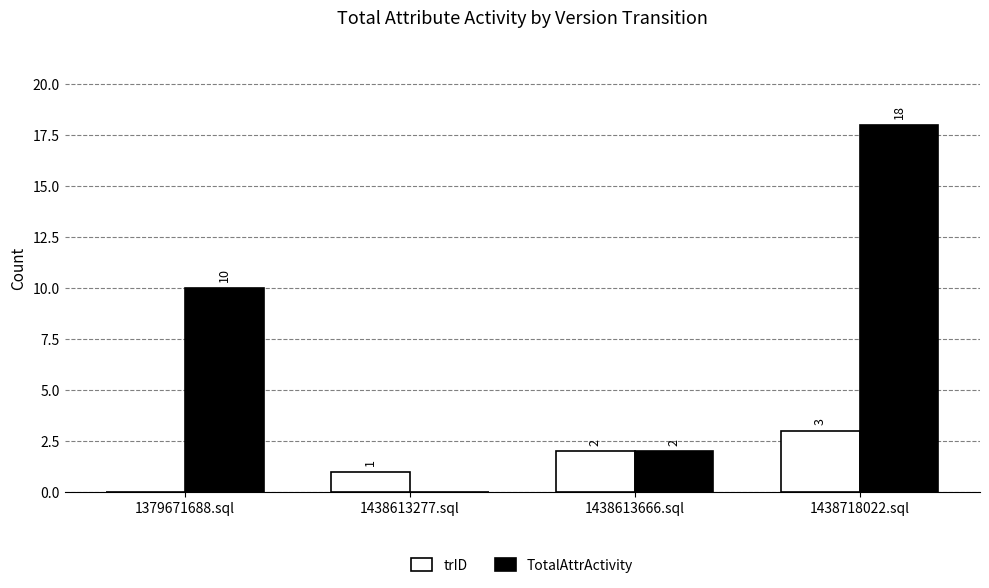

Which category has the highest value across all series?

1438718022.sql